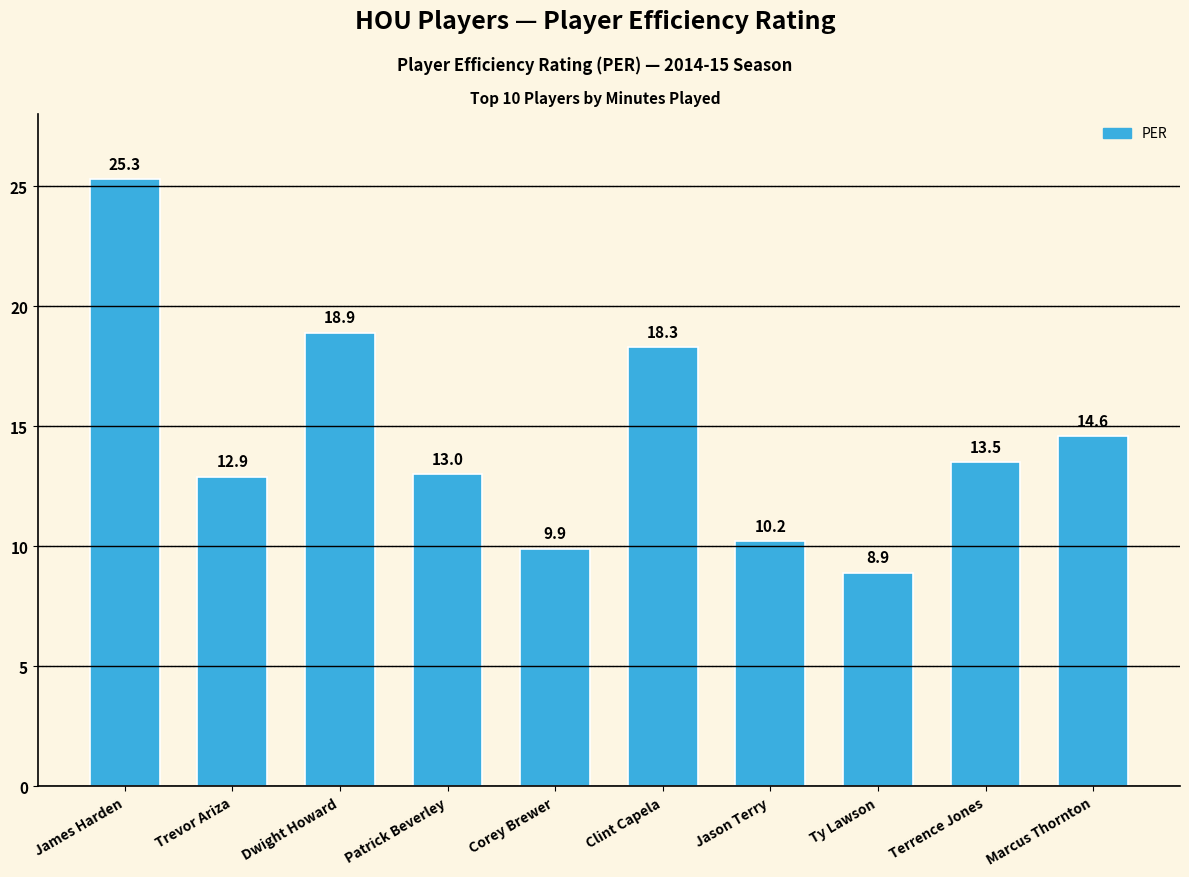

What is the label of the 7th bar from the left?

Jason Terry